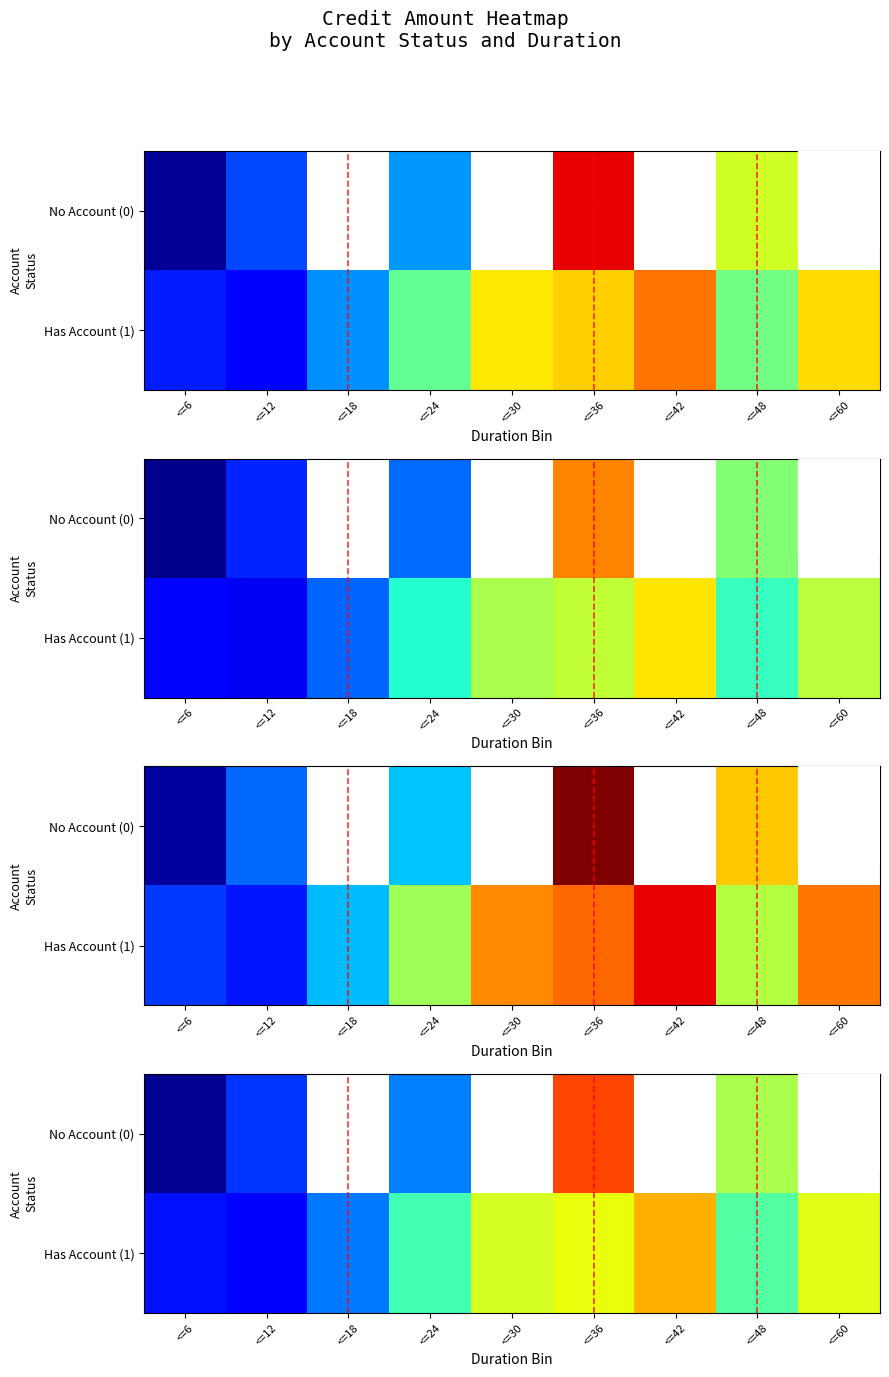

Which has a higher value, <=30 or <=42?

<=42